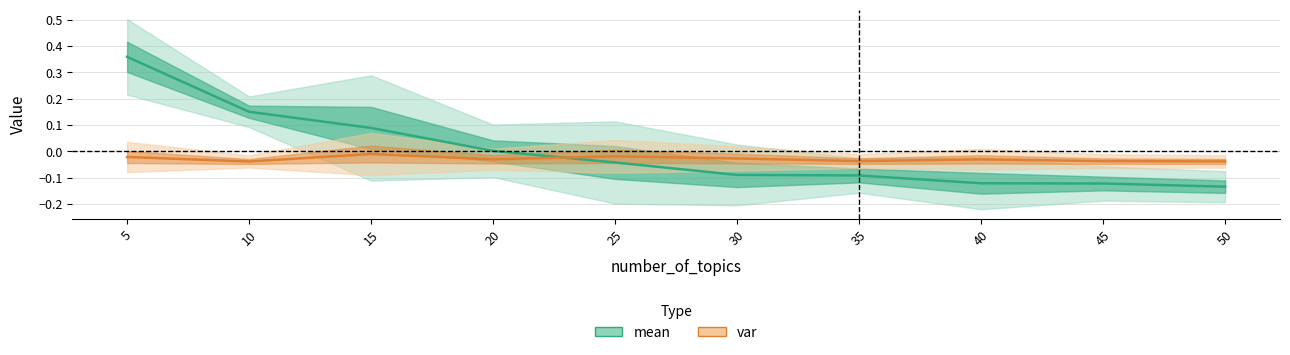

Is this an area chart (filled region under the line)?

No